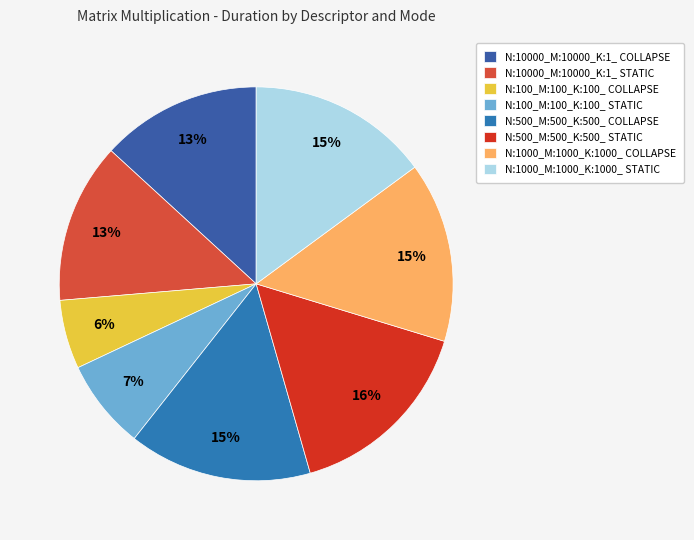

Is N:10000_M:10000_K:1_ STATIC the majority of the pie?

No